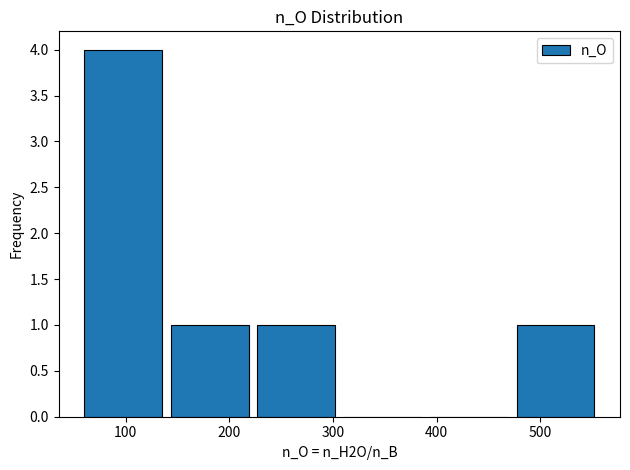

Reading left to right, list every bar in this chart as the range it spans on the x-axis followed by its height. Neither the bar edges nor the heights are printed on the chart, so give them approximately, as read against the axes.

60 to 140: 4
140 to 230: 1
230 to 310: 1
310 to 390: 0
390 to 480: 0
480 to 560: 1